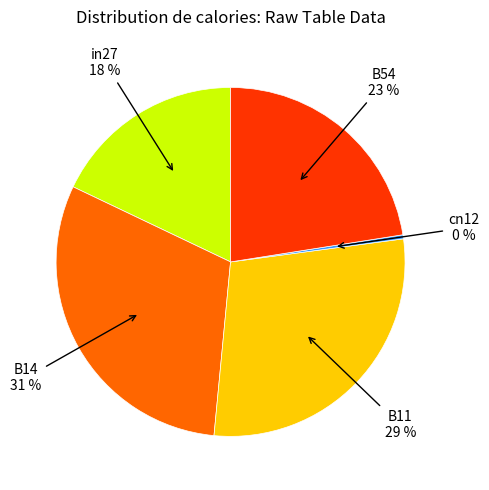

Is there any slice that represents more than half of the pie?

No